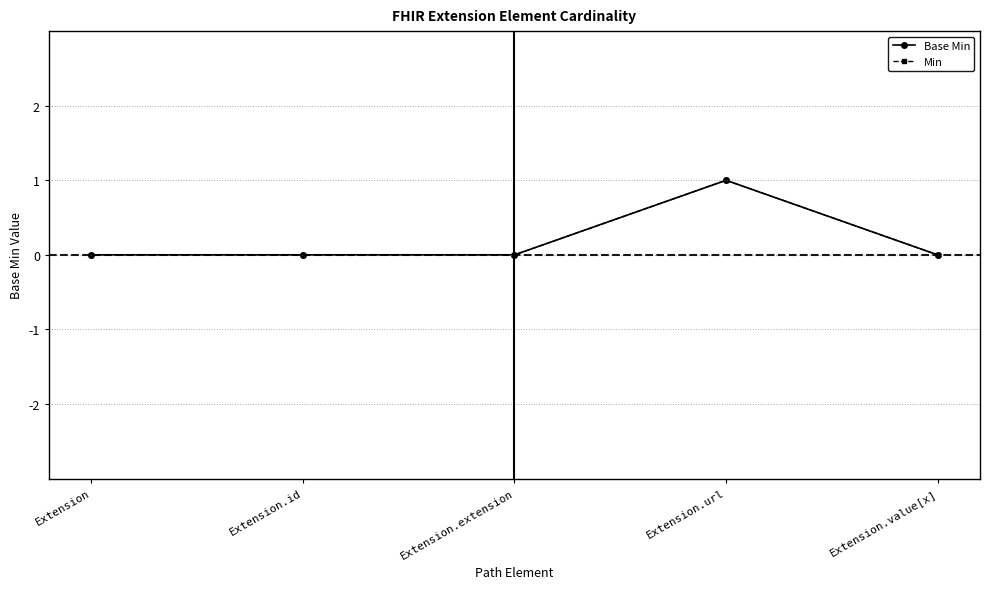

Reading right to left, extract all data points from this chart.

Base Min: 0	1	0	0	0
Min: 0	1	0	0	0